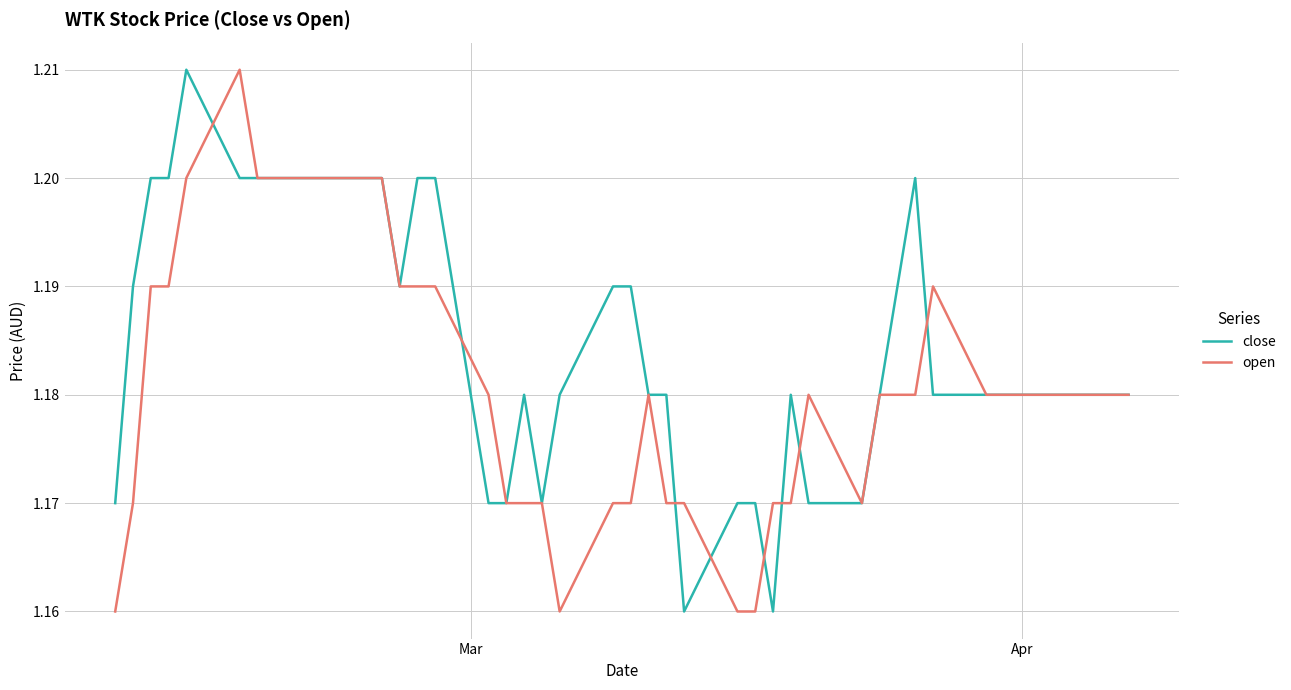

What is the sum of all open values?

47.2